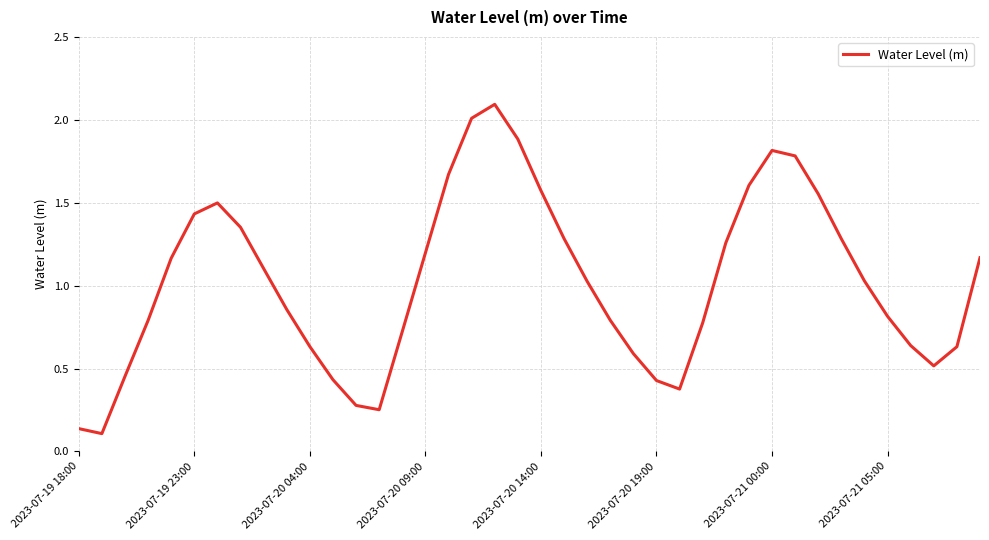

What is the maximum value shown in the chart?

2.1